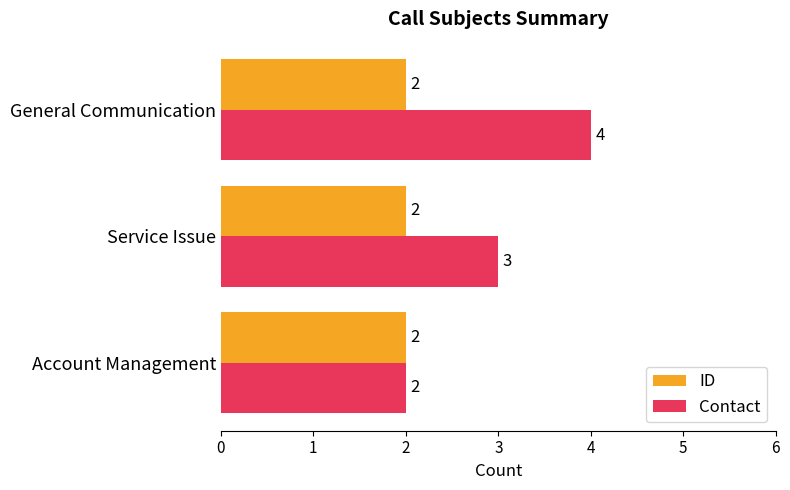

Which series changed the most between Service Issue and General Communication?

Contact